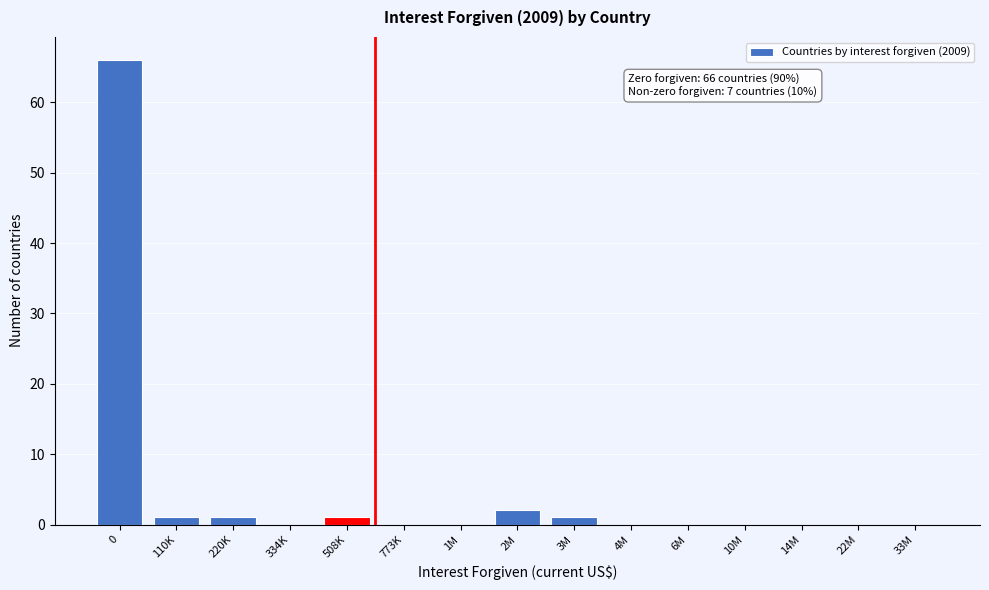

Reading right to left, transcribe all the data shown in this chart.

33M=0	22M=0	14M=0	10M=0	6M=0	4M=0	3M=1	2M=2	1M=0	773K=0	508K=1	334K=0	220K=1	110K=1	0=66